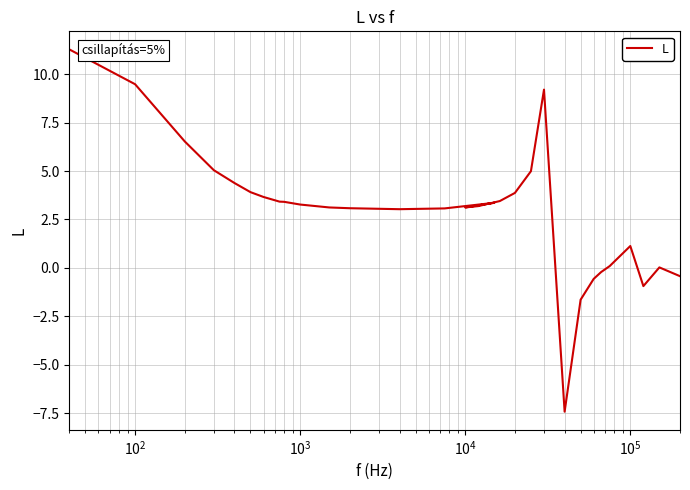

What is the minimum value shown in the chart?

-7.4